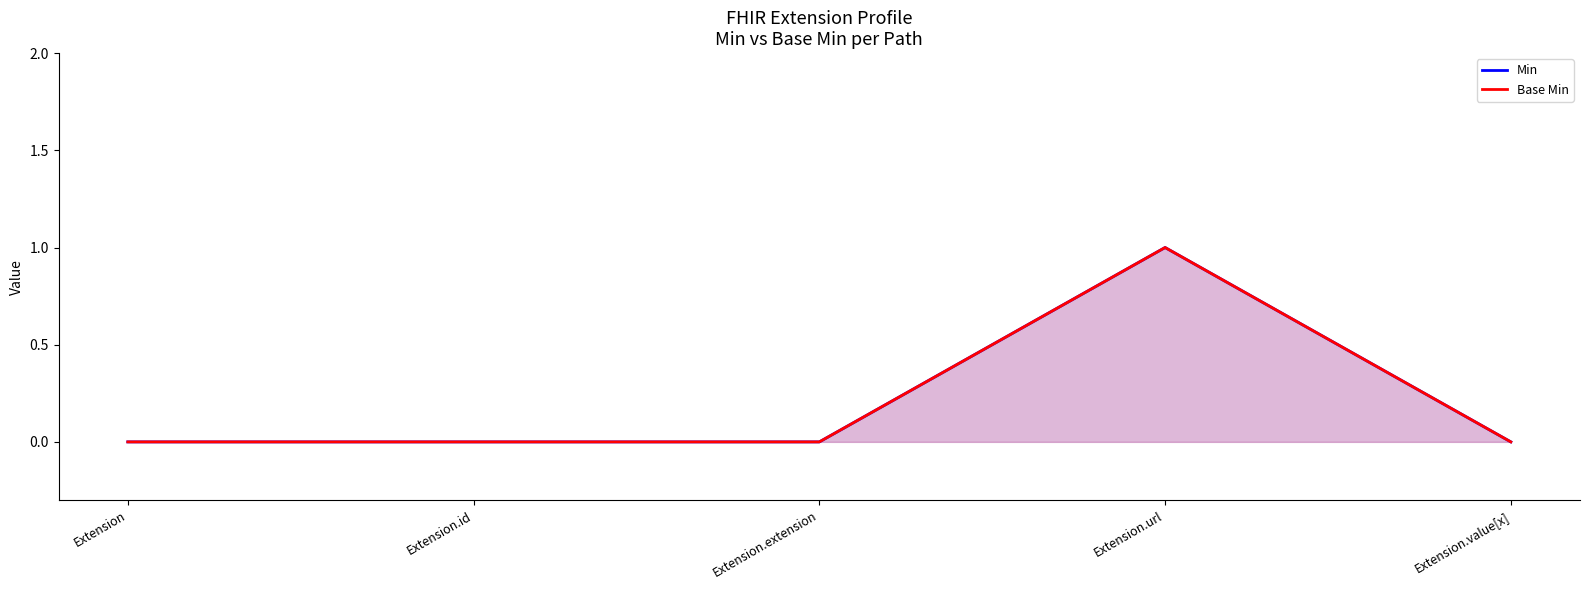

Which has a higher value, Extension.value[x] or Extension?

Extension.value[x]